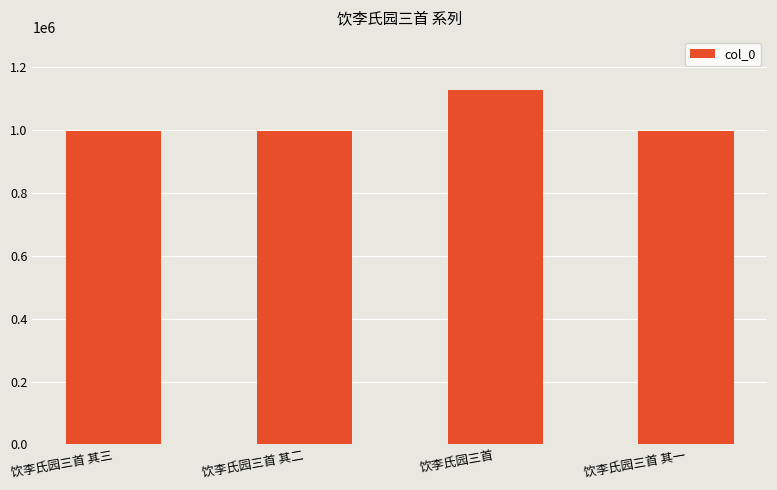

What is the sum of the values at 饮李氏园三首 其三 and 饮李氏园三首 其一?

1991242